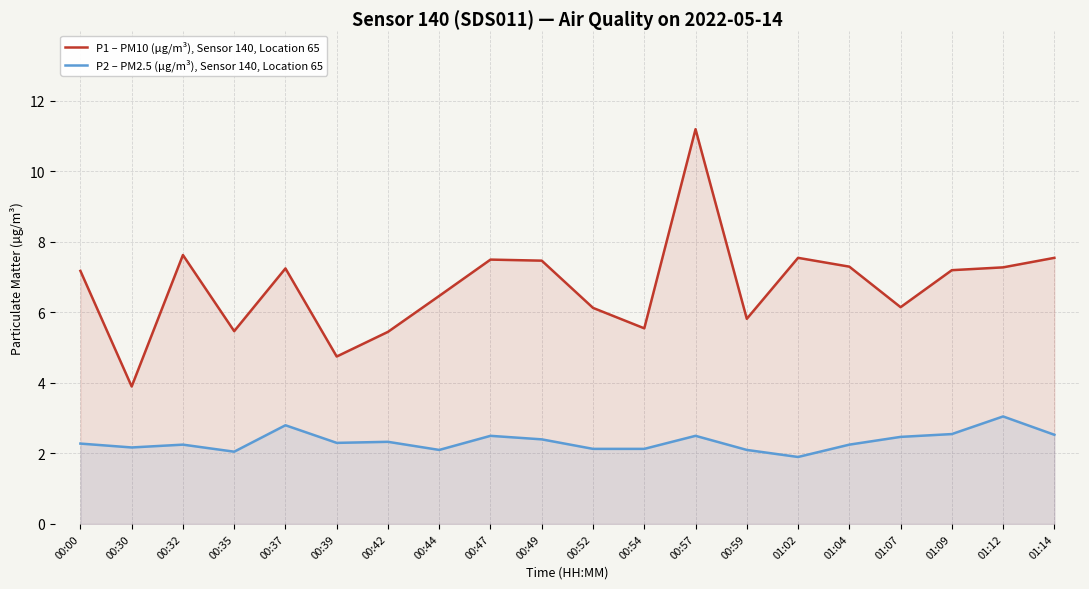

Does the chart display data point markers on the line(s)?

No